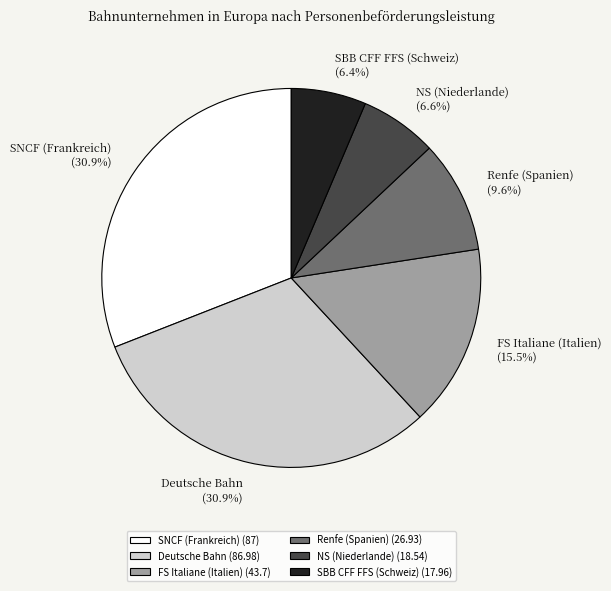

Is the sum of FS Italiane (Italien) and Renfe (Spanien) greater than half?

No